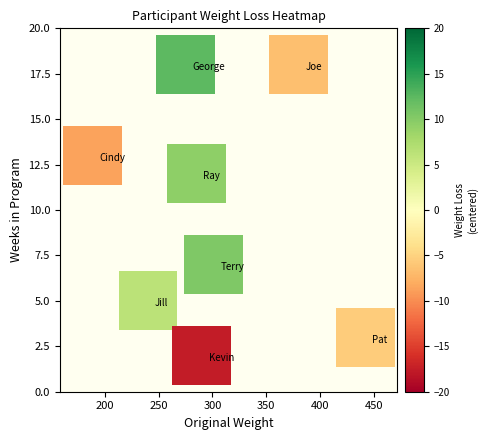

What is the average X value?

300